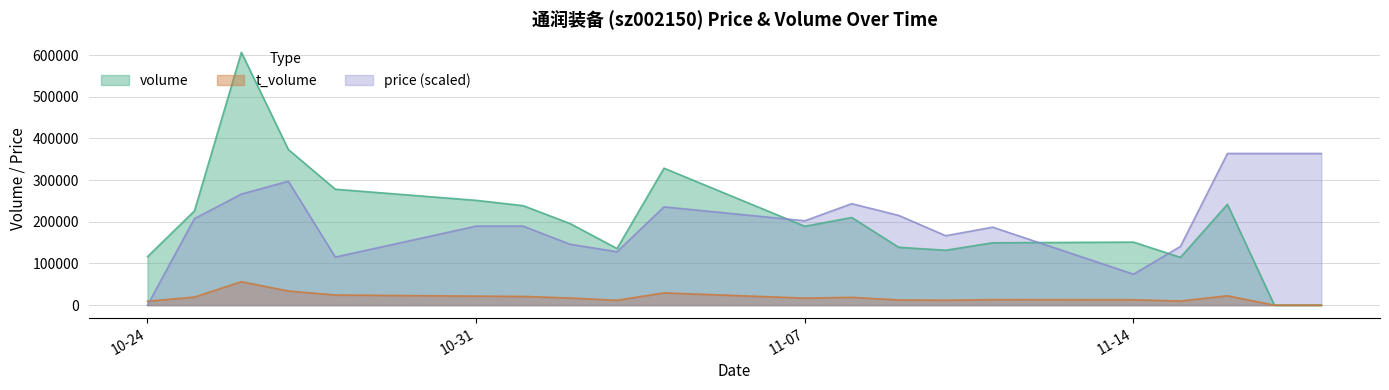

What are all the series names shown in the legend?

volume, t_volume, price (scaled)